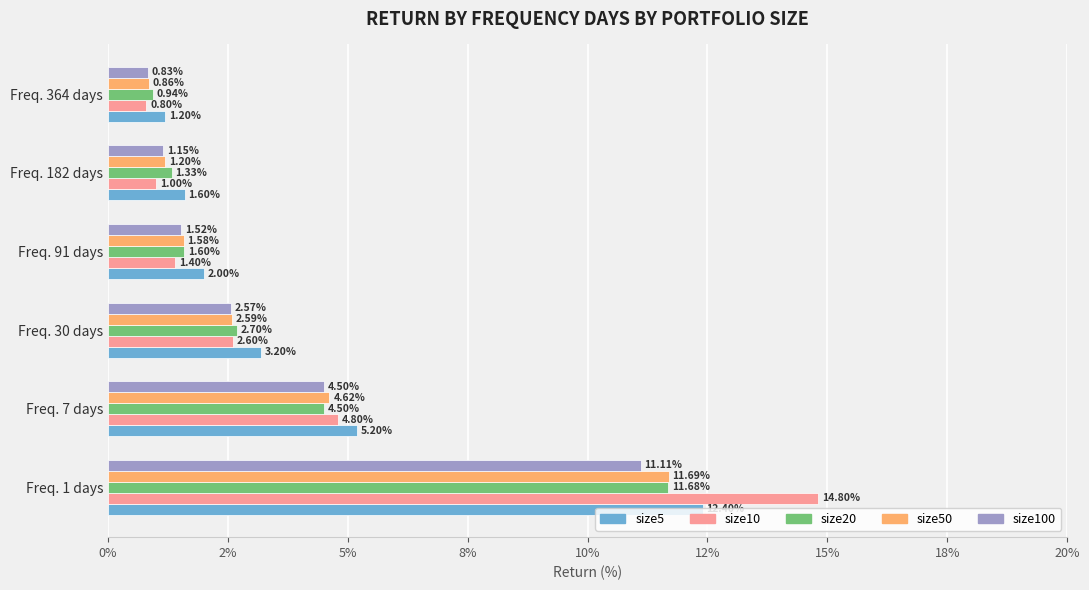

What is the lowest value of the size100 series?

0.8